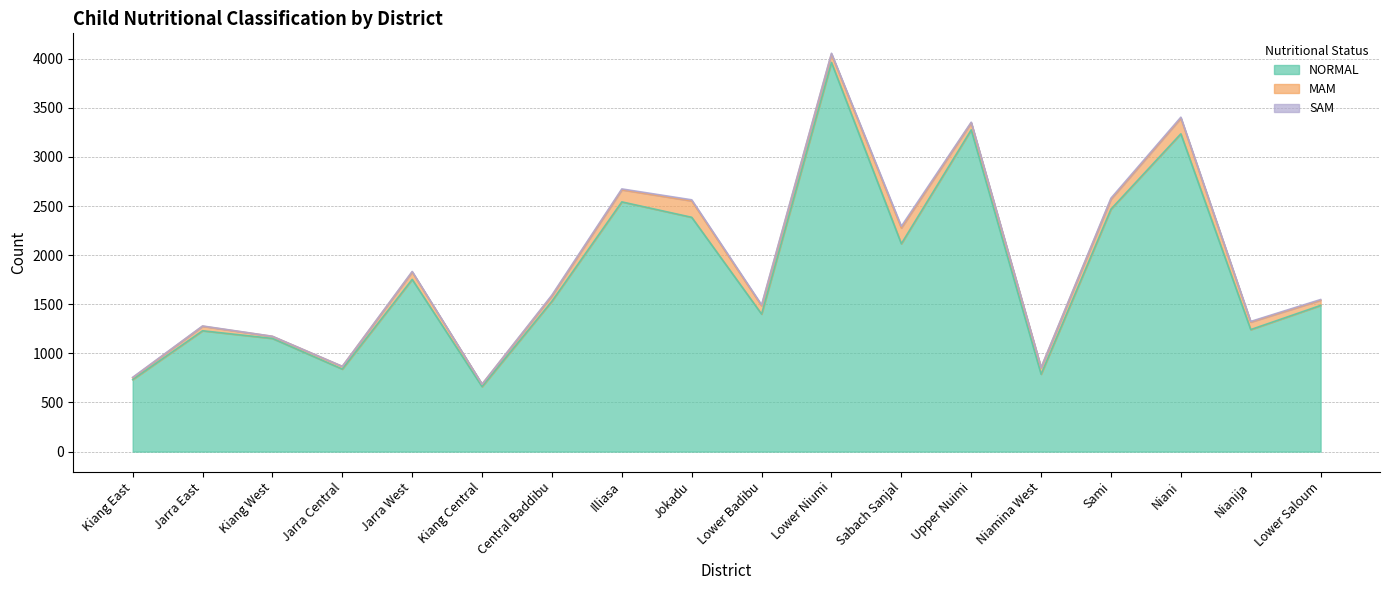

At how many categories does at least one series exceed 1374?

11